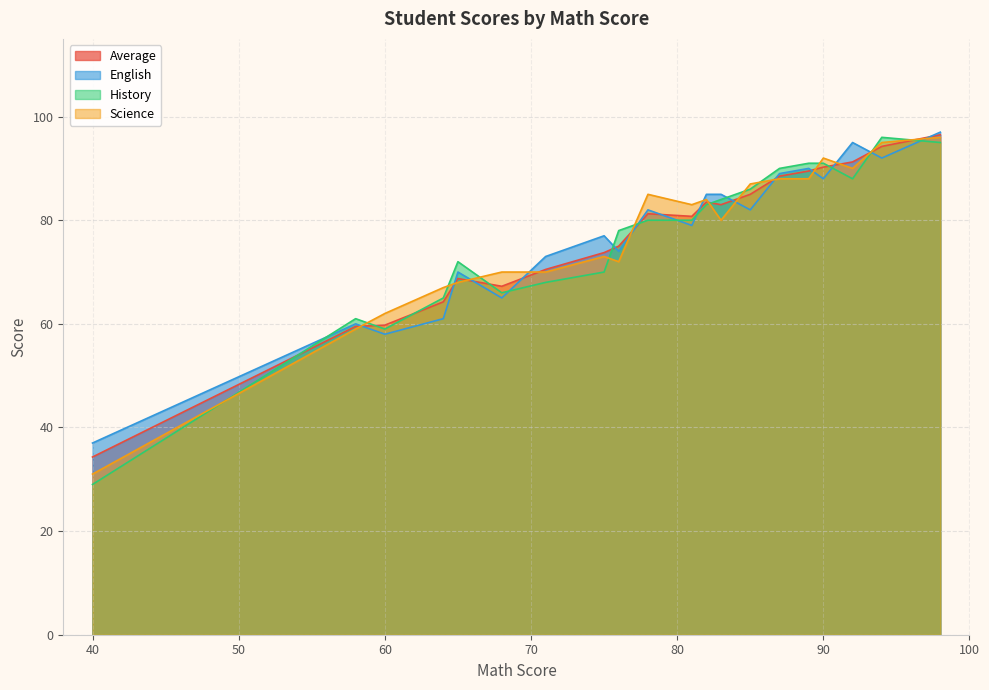

At which category does the chart reach its minimum across all series?

40